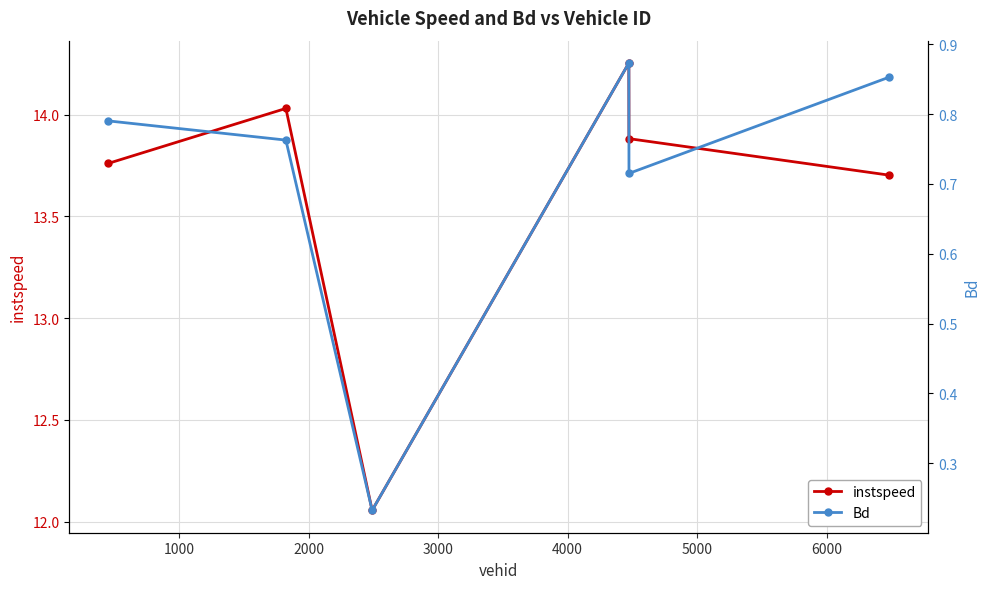

In instspeed, how many points are lower than both neighbors (excluding endpoints)?

1